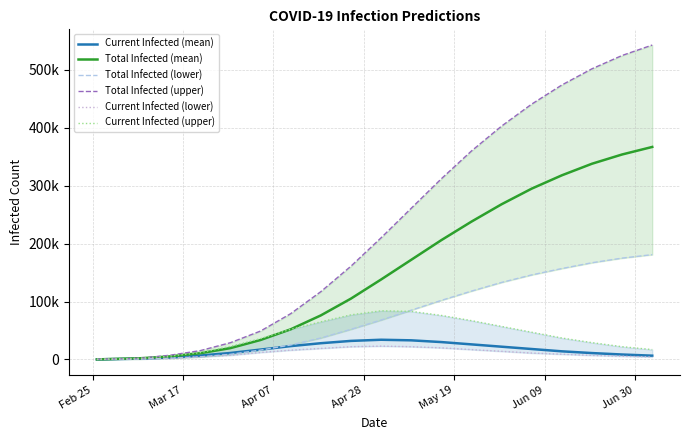

What is the minimum value for Total Infected (upper)?

150